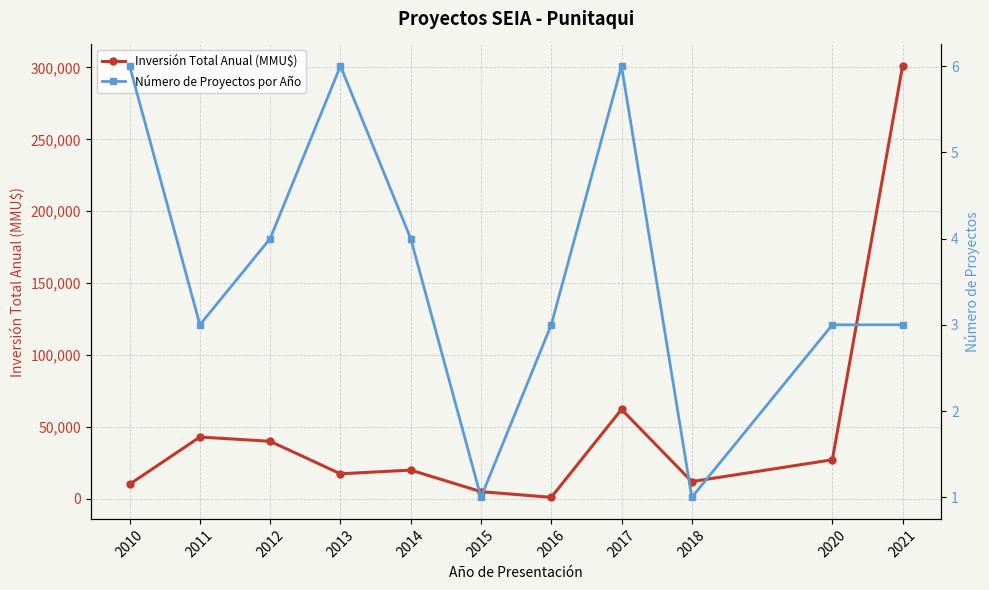

Count the number of data series in this chart.

2